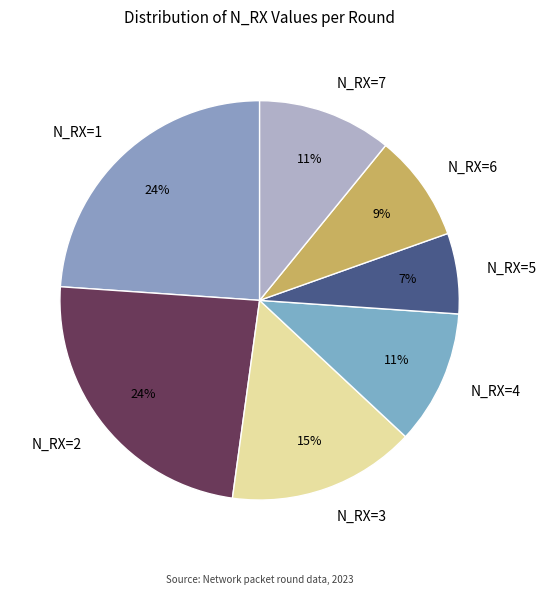

Combined, do N_RX=4 and N_RX=7 account for over 50%?

No